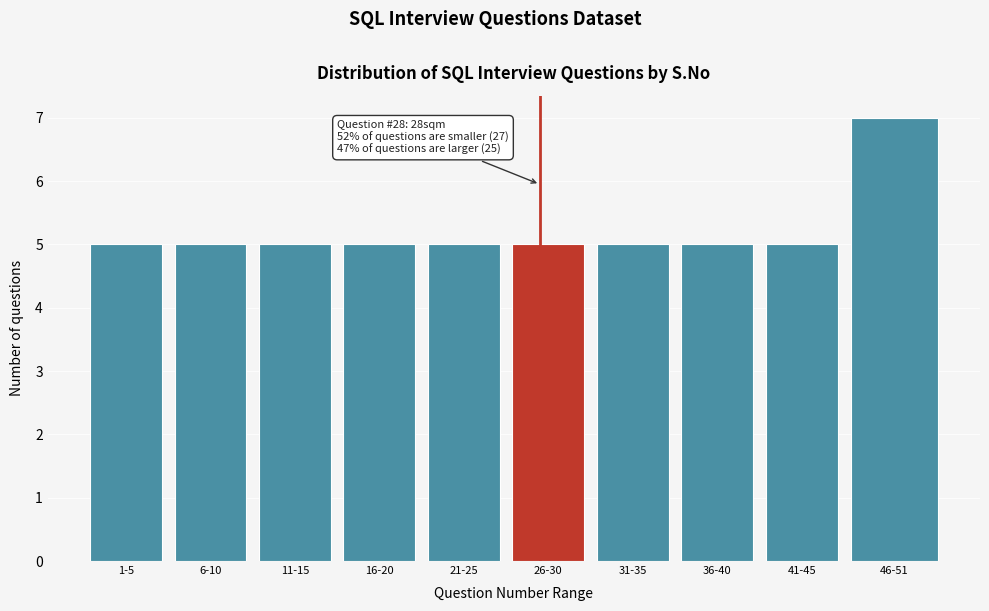

Reading right to left, transcribe all the data shown in this chart.

46-51=7	41-45=5	36-40=5	31-35=5	26-30=5	21-25=5	16-20=5	11-15=5	6-10=5	1-5=5